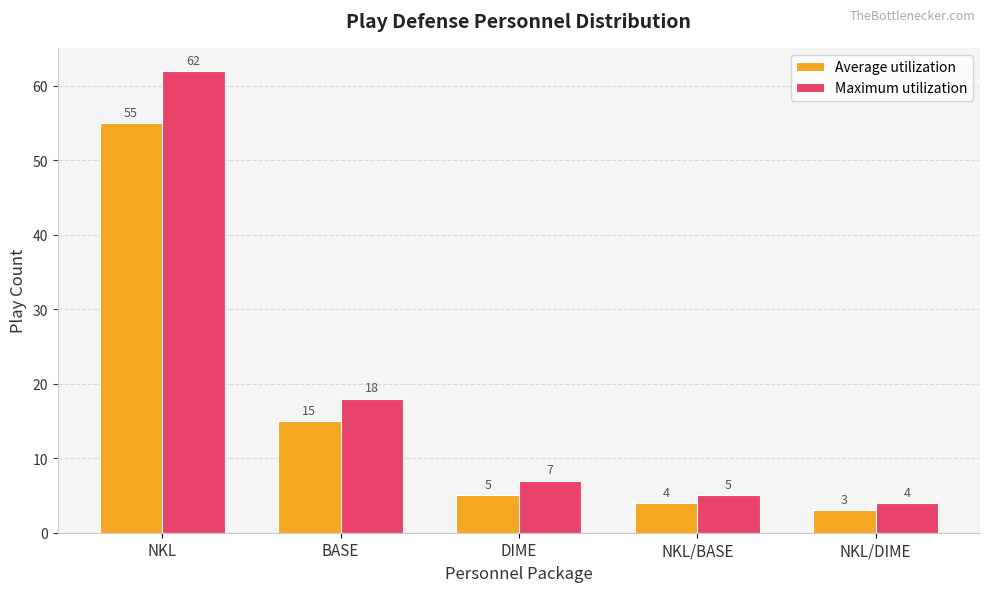

What is the value of the Average utilization bar at the 1st from the left?

55